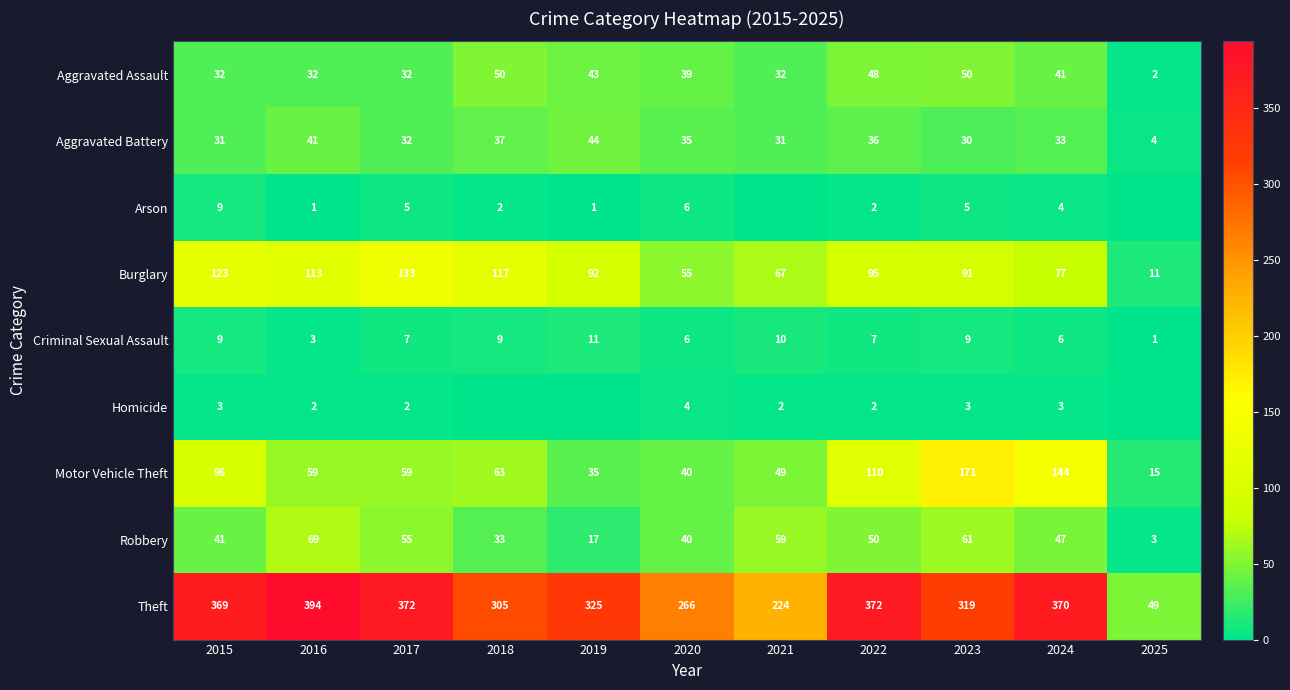

What is the difference between the maximum and minimum values in the Burglary series?

122